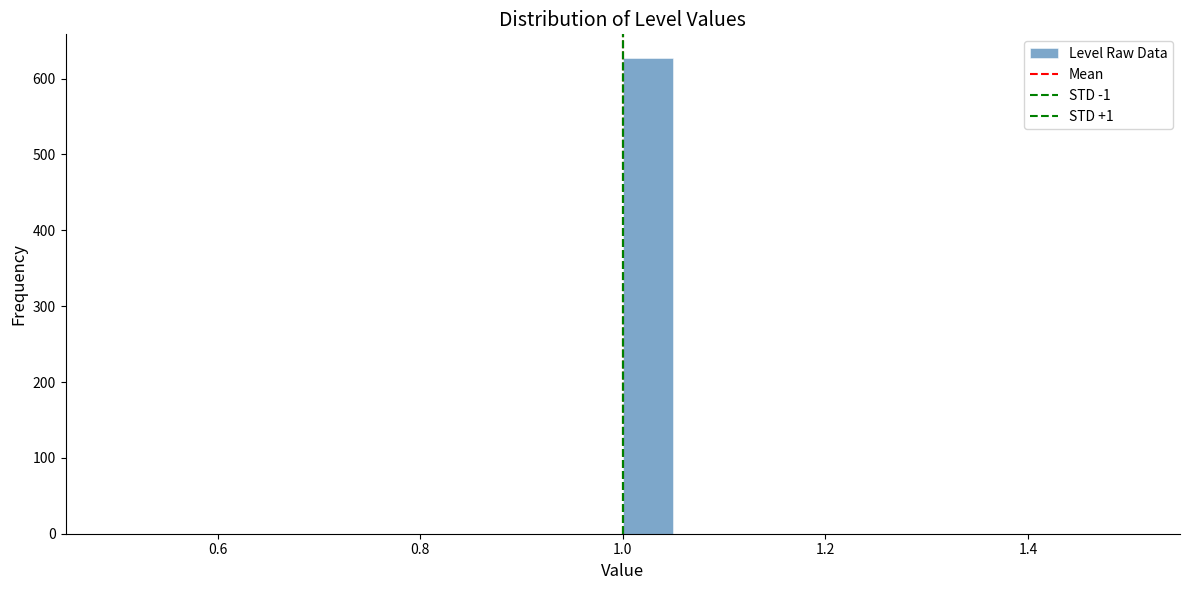

Read against the x-axis, roughly where is the centre of the tallest bar?

1.02